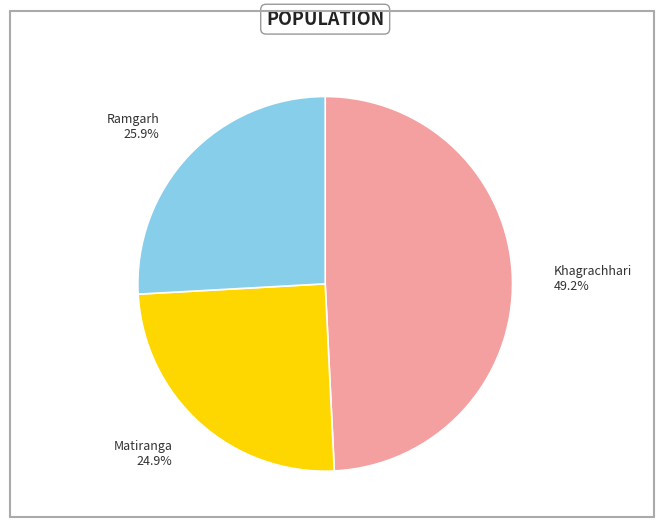

What percentage do Ramgarh and Khagrachhari together represent?

75.1%